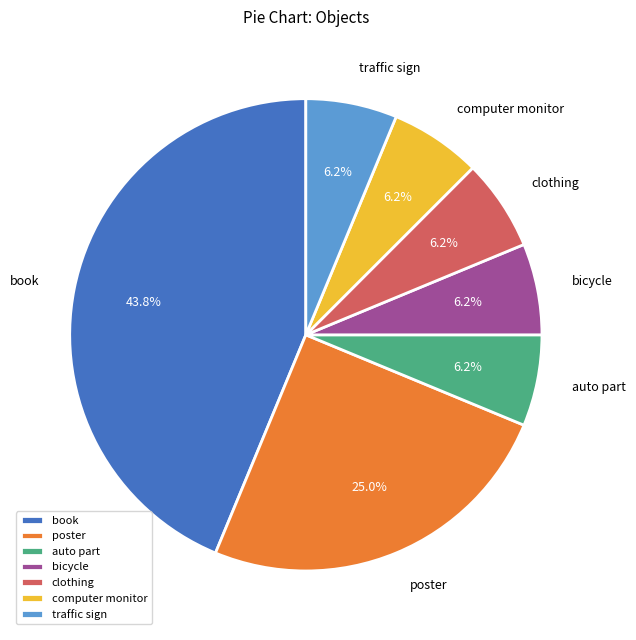

Is the sum of bicycle and traffic sign greater than half?

No